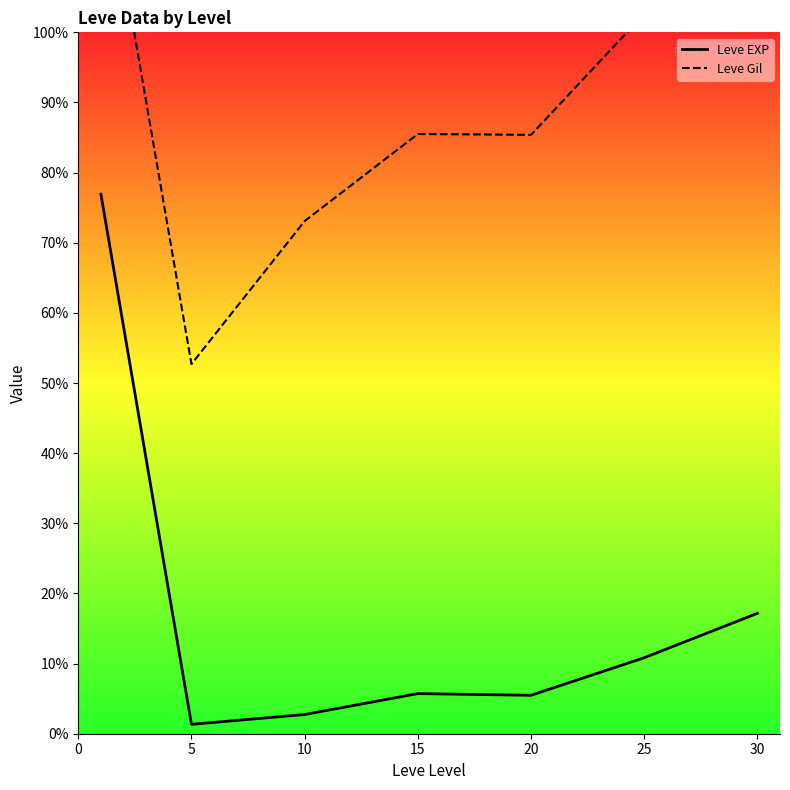

How many lines are shown in the chart?

2